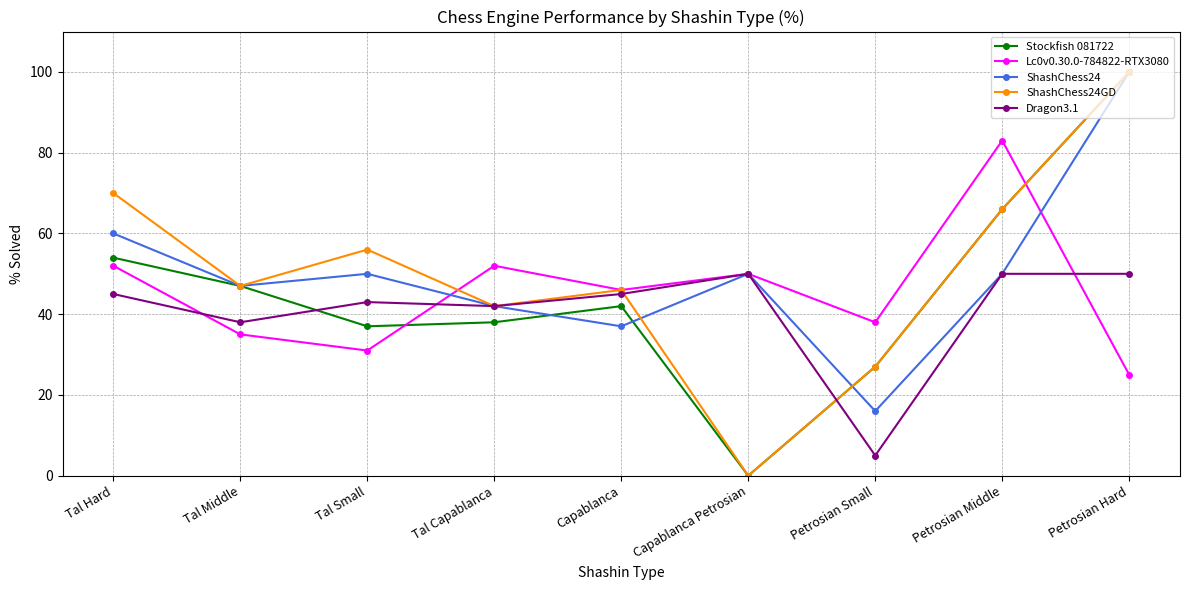

How many categories are shown in the chart?

9